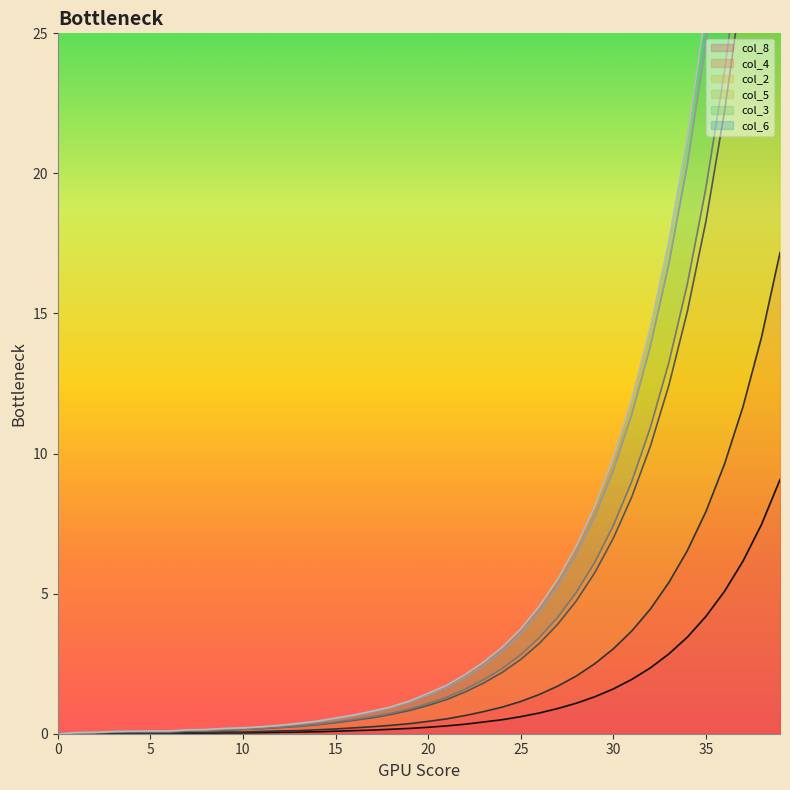

How many values in col_4 are above zero?

37